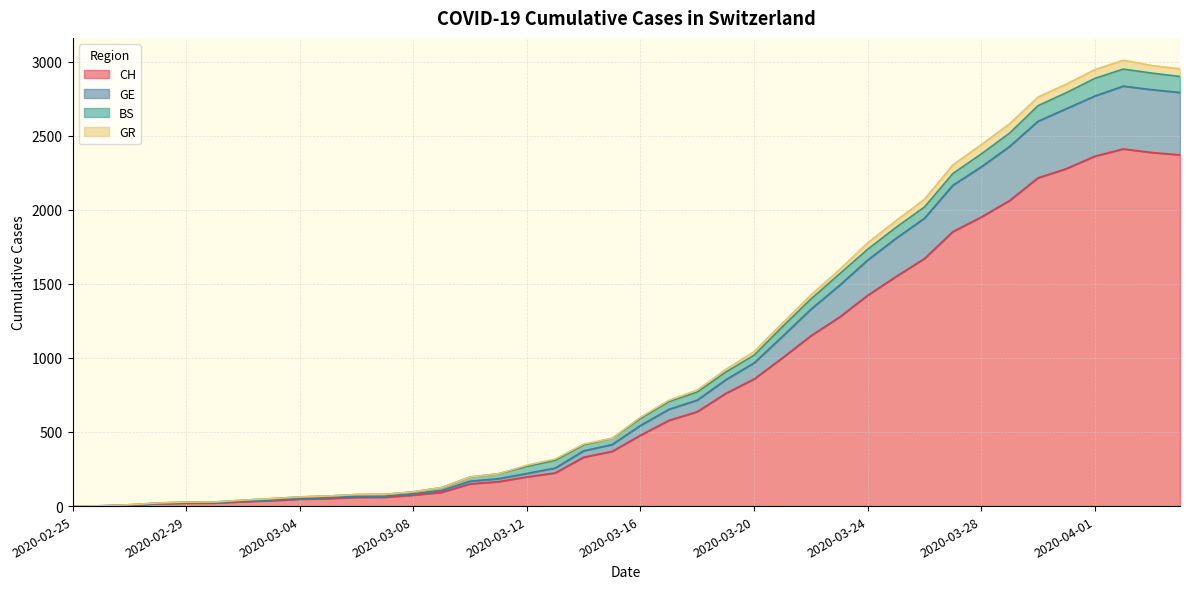

What is the value of the CH point at the 20th from the left?

369